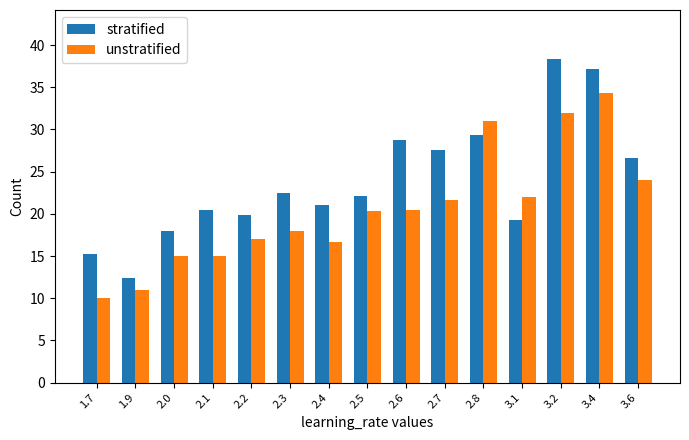

List the series in order of their overall mean, lowest first.

unstratified, stratified